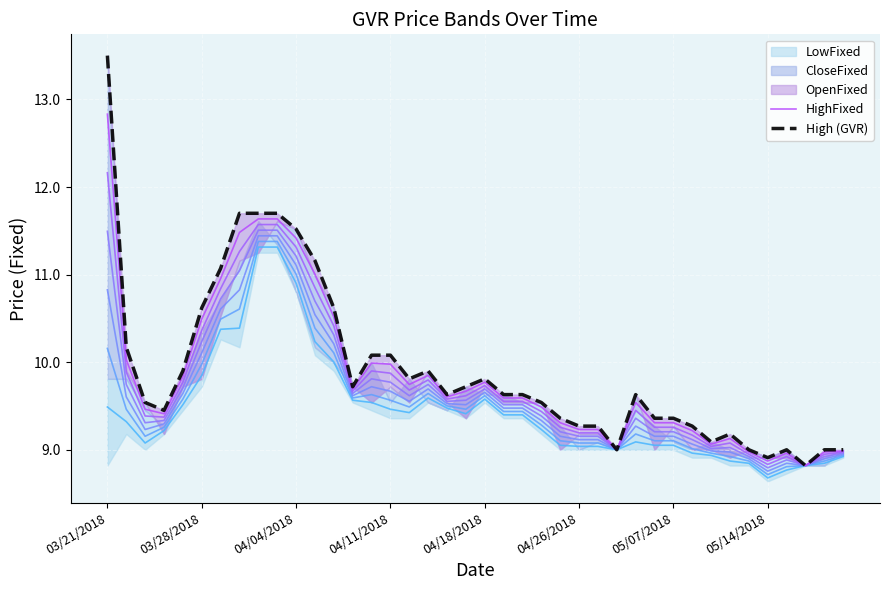

True or false: HighFixed and High (GVR) intersect in this chart.

False